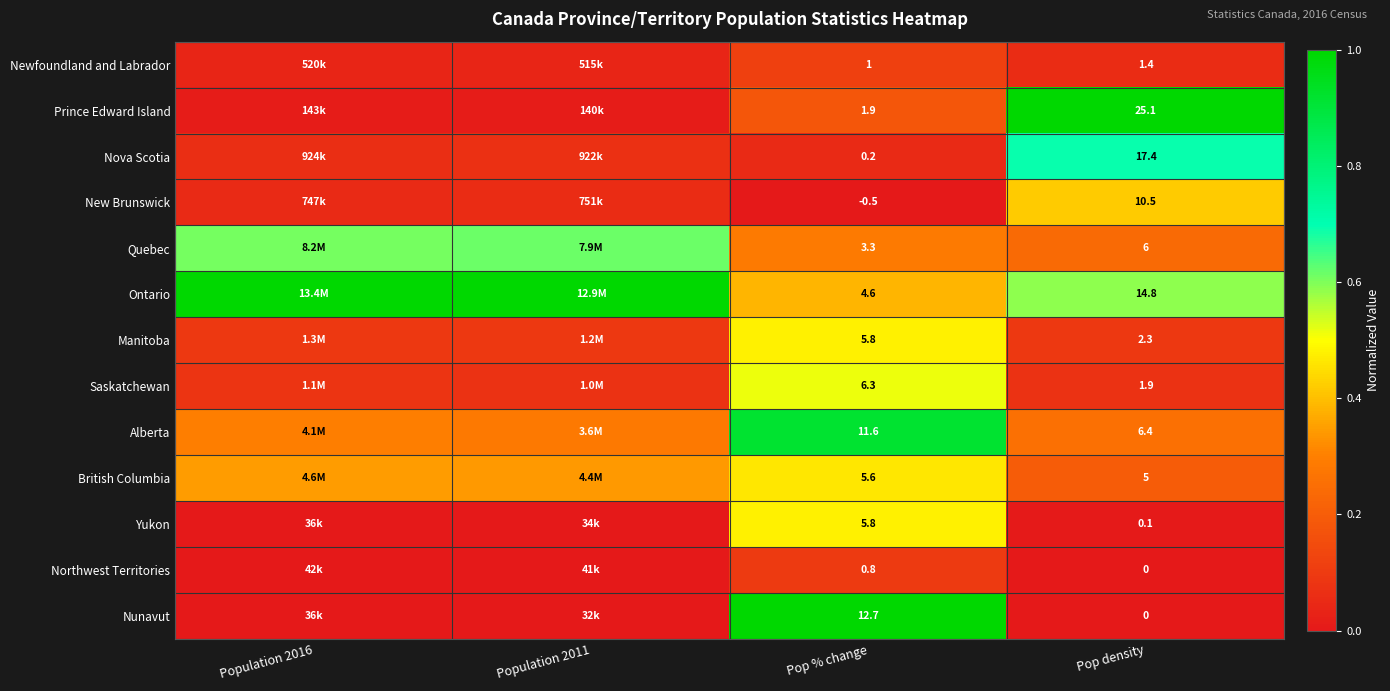

The Manitoba series shows 0.1 at Pop density. True or false?

False